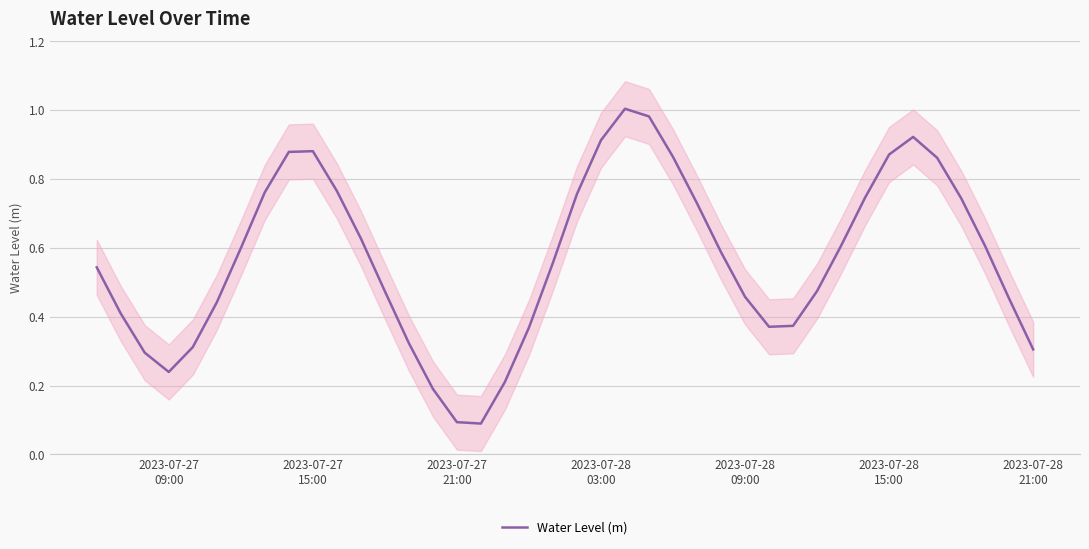

What is the average value?

0.6